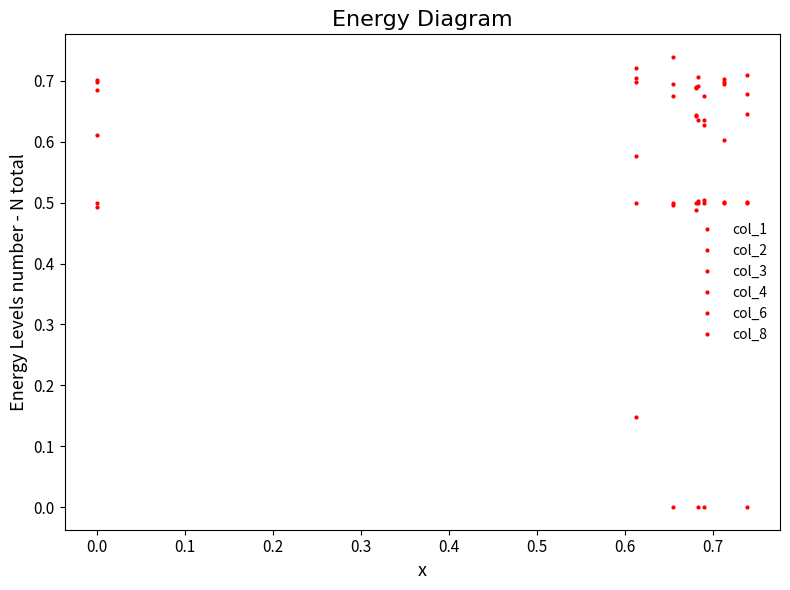

How many col_3 values are between 0 and 1?

8